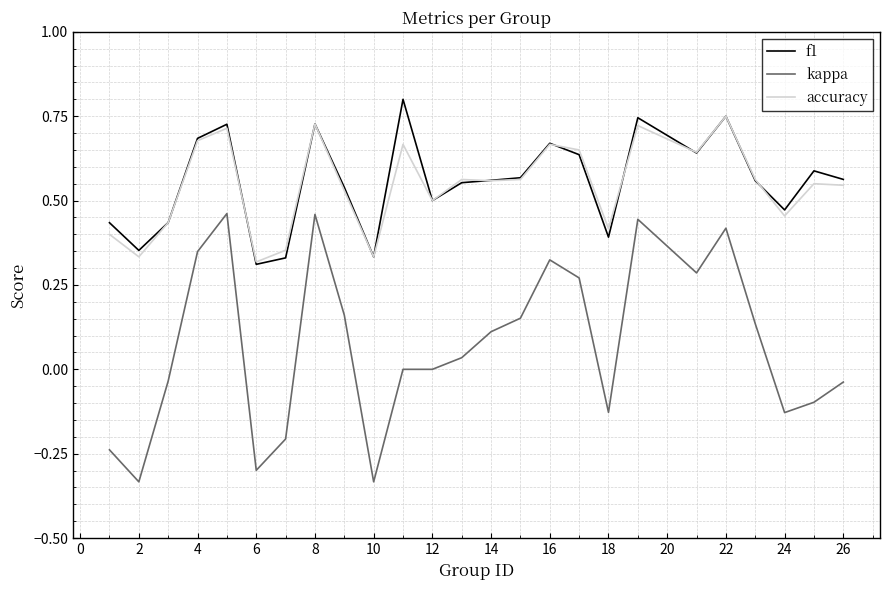

Which series has the widest spread of values?

kappa